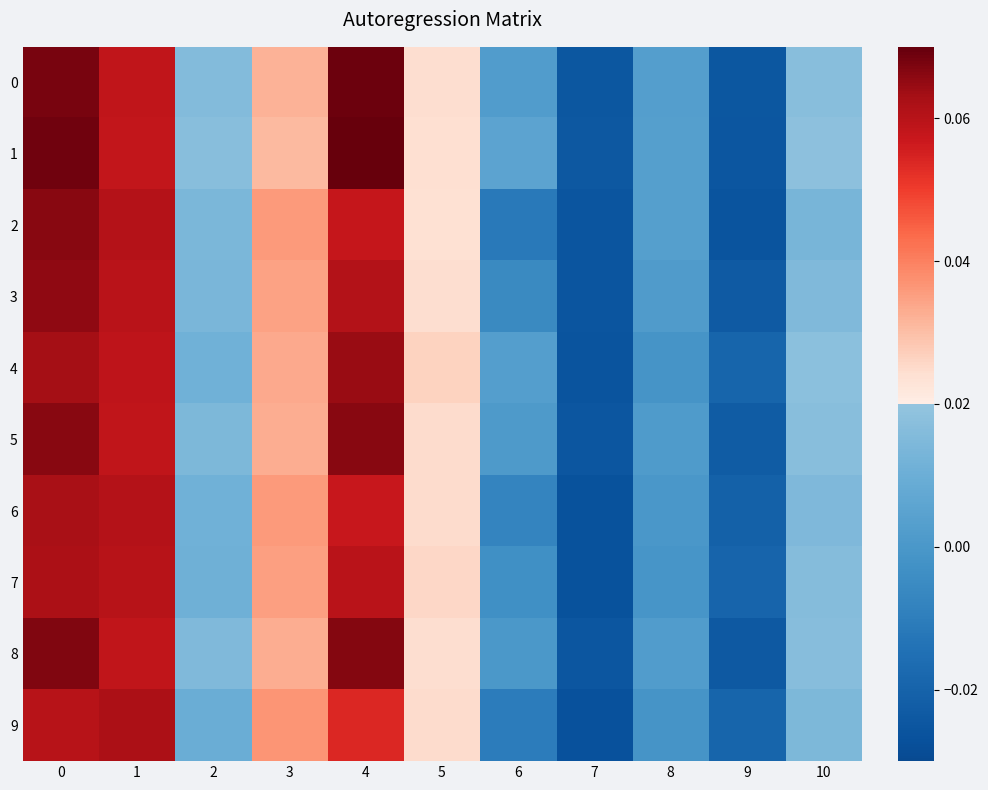

Which series has the largest total across all categories?

1